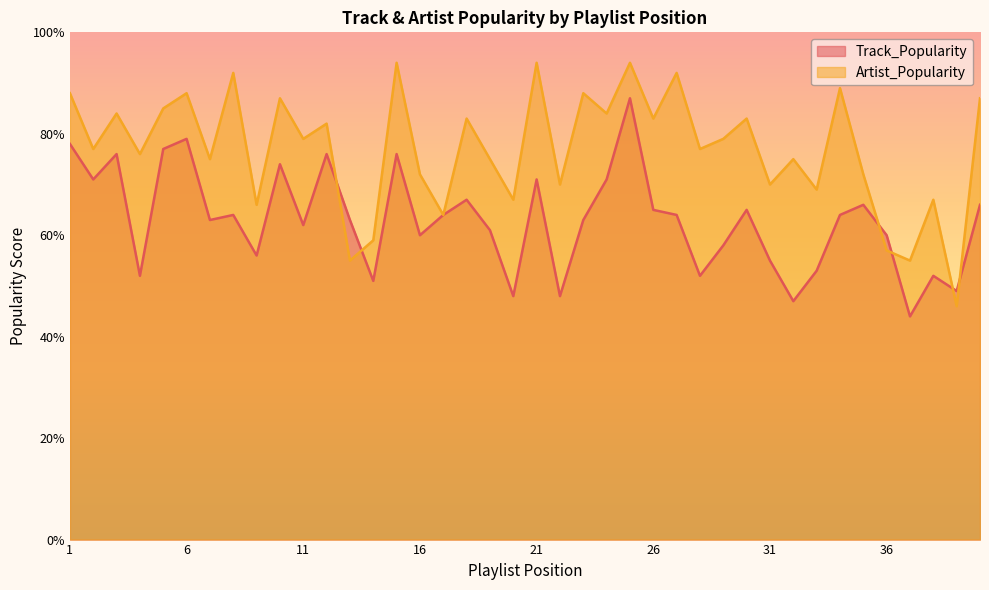

List the series in order of their peak value, highest first.

Artist_Popularity, Track_Popularity